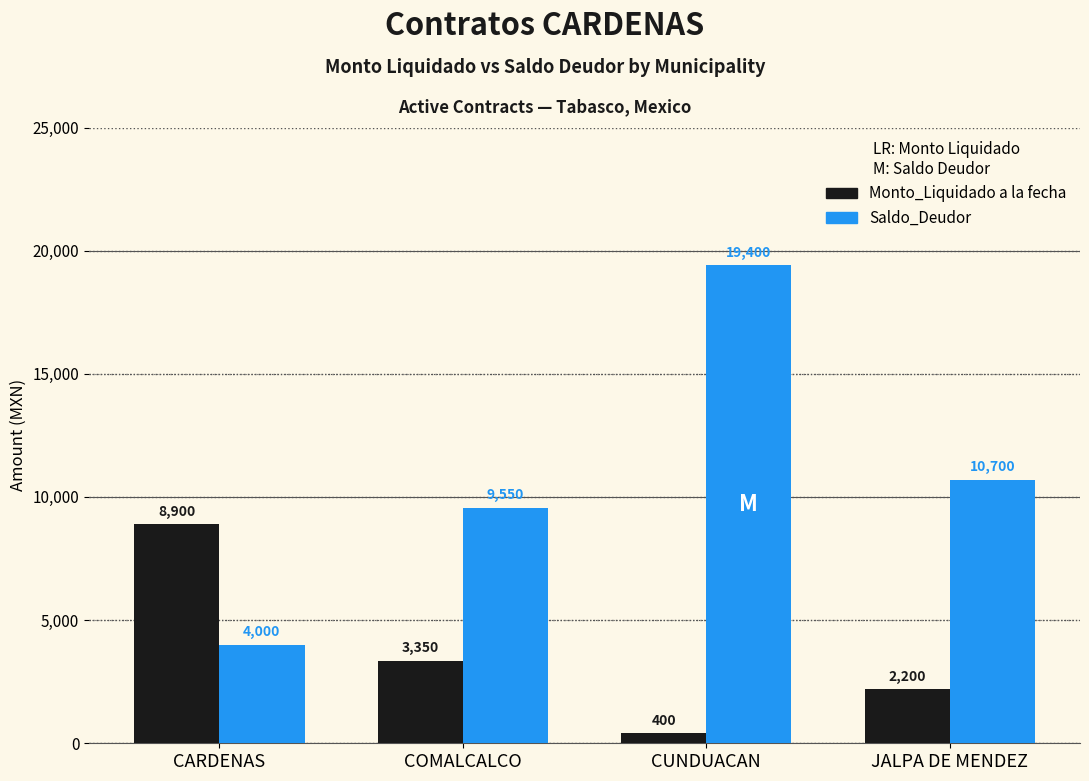

True or false: Monto_Liquidado a la fecha has a value of 400 at CUNDUACAN.

True